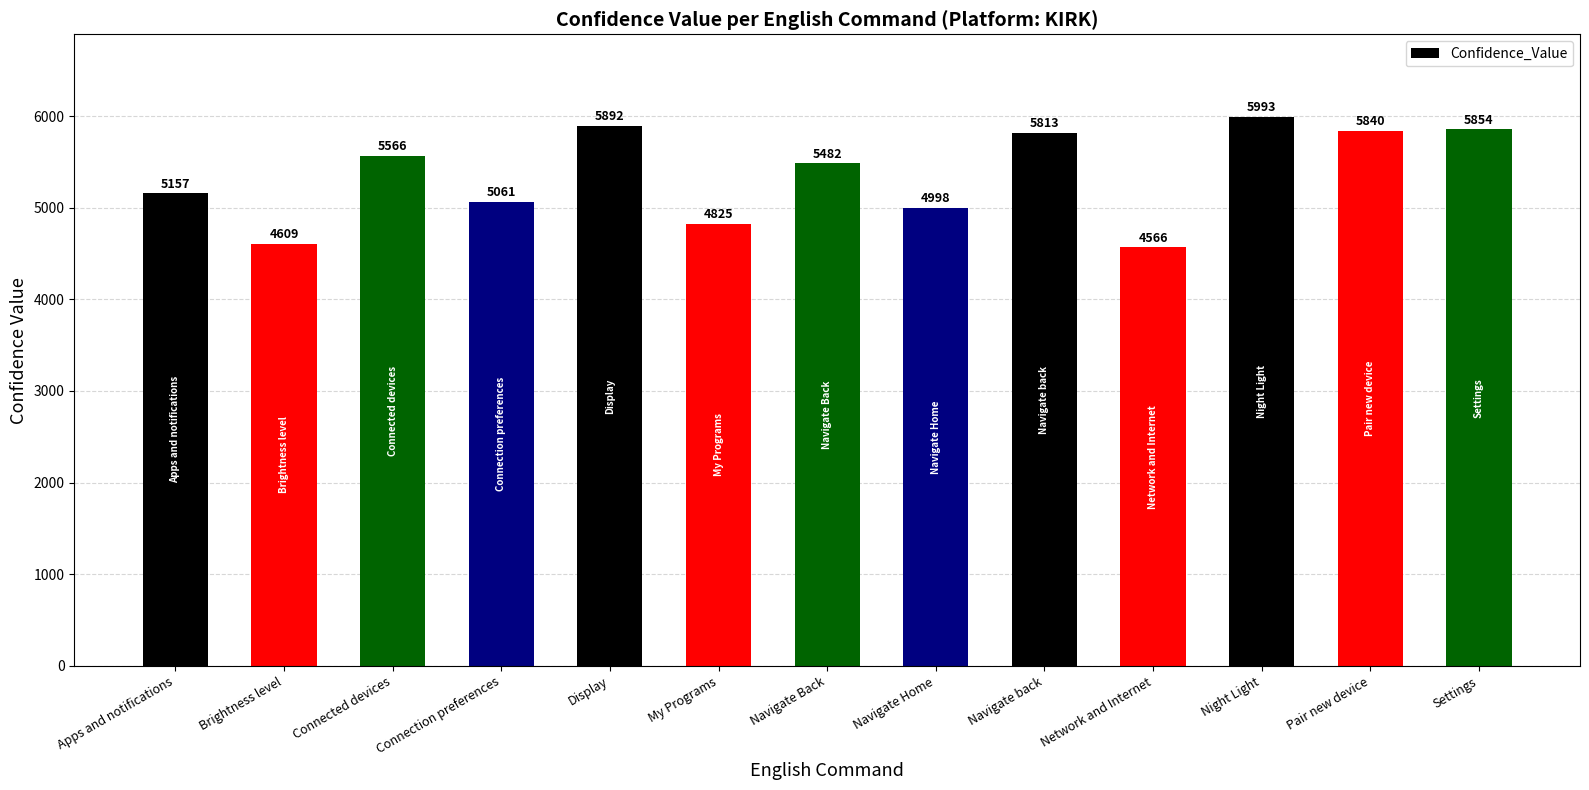

Rank the categories by value from highest to lowest.

Night Light, Display, Settings, Pair new device, Navigate back, Connected devices, Navigate Back, Apps and notifications, Connection preferences, Navigate Home, My Programs, Brightness level, Network and Internet